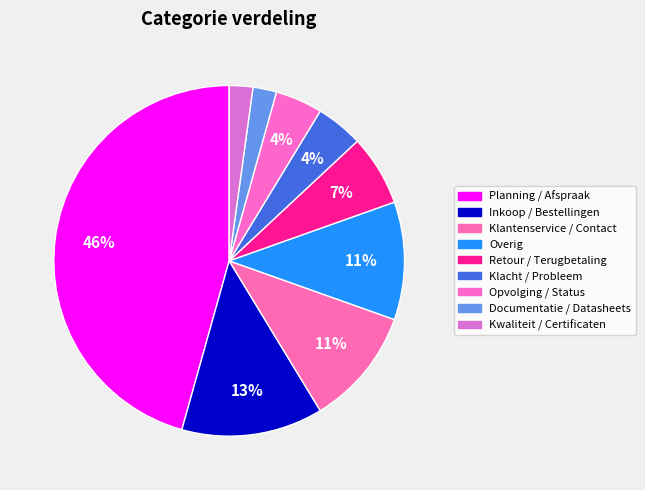

Does Opvolging / Status account for over 50% of the chart?

No